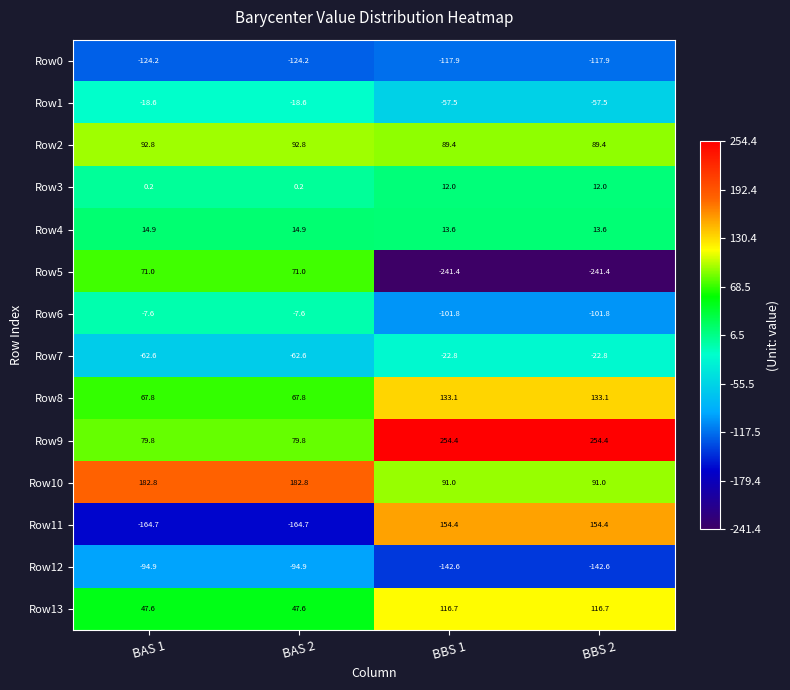

What is the difference between the highest and lowest values at BBS 2?

495.8